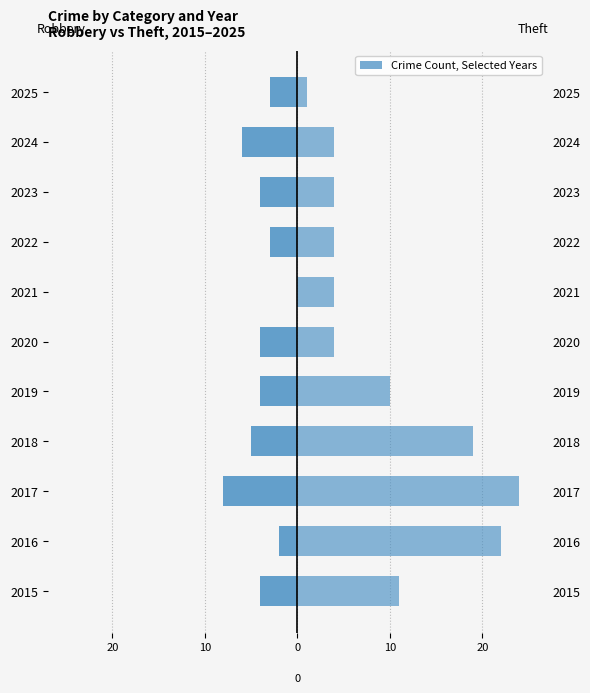

What is the difference between the maximum and minimum values in the Theft series?

23